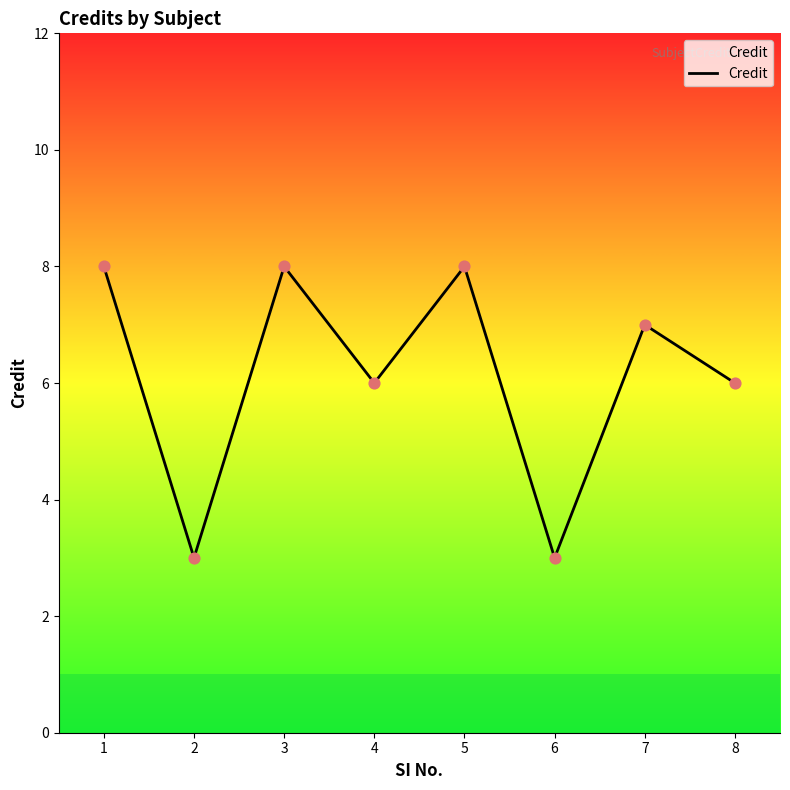

What is the ratio of the value at 6 to the value at 2?

1.0